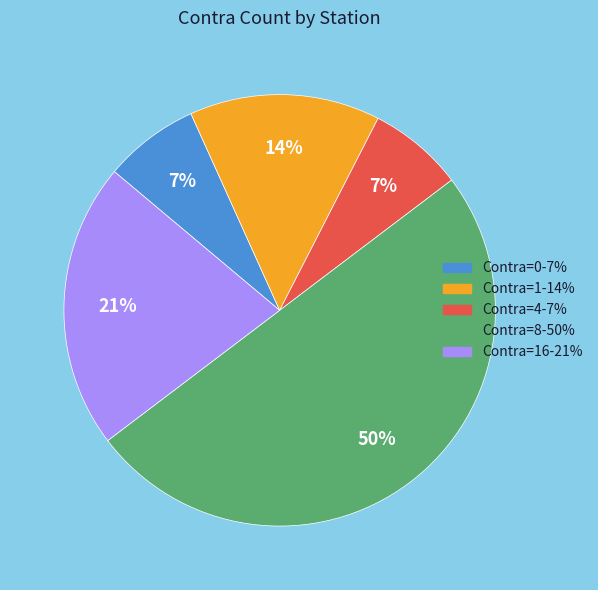

To the nearest percent, what is the difference between the largest and smallest slice percentages?

43%